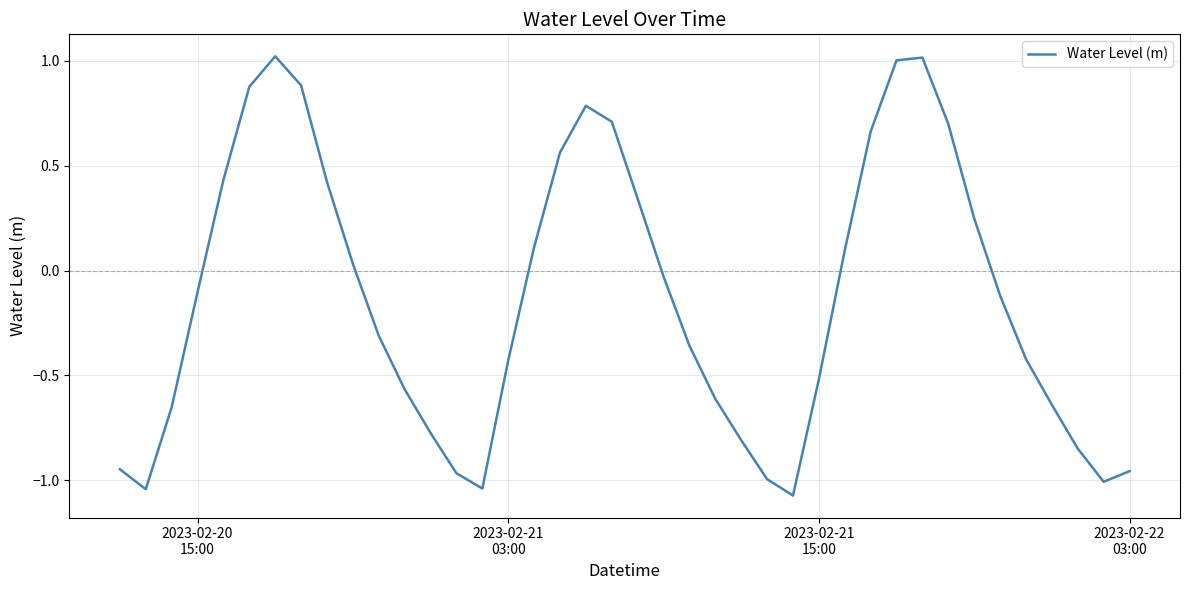

What is the maximum value shown in the chart?

1.0